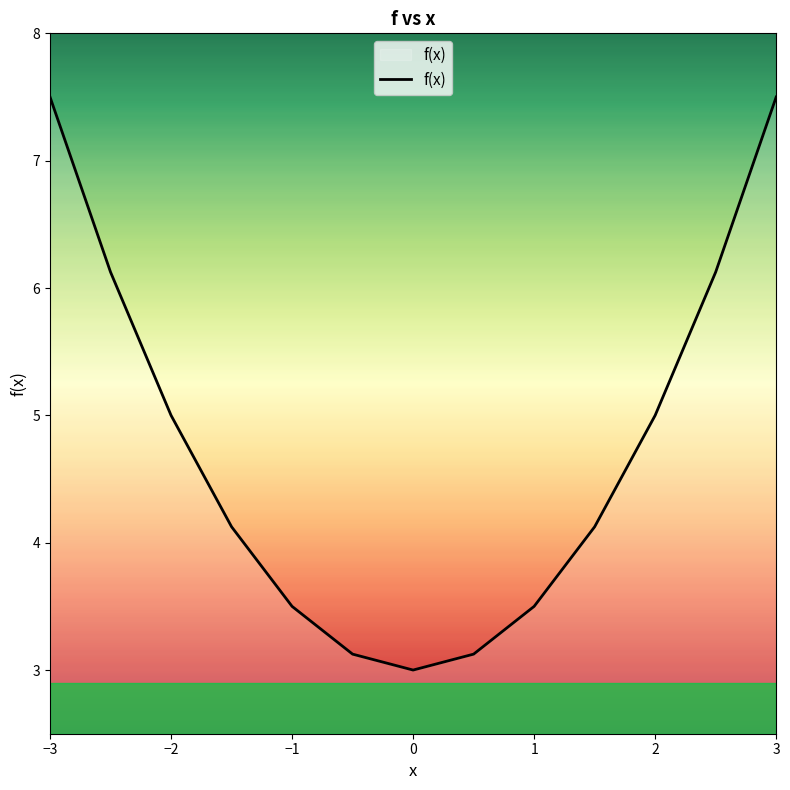

What is the minimum value shown in the chart?

3.0